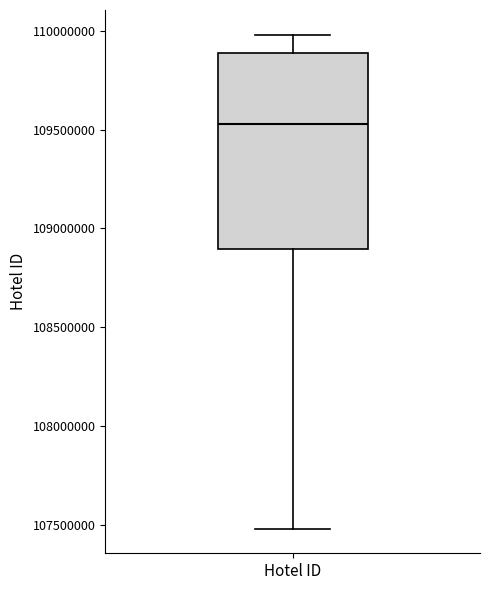

Transcribe this box plot: give where the median line is, the range the box spans, and where the two whiskers end, as read against the y-axis. The values are not printed on the chart, so give them approximately, as read against the axis.

median 109550000, box 108900000 to 109900000, whiskers 107500000 to 110000000